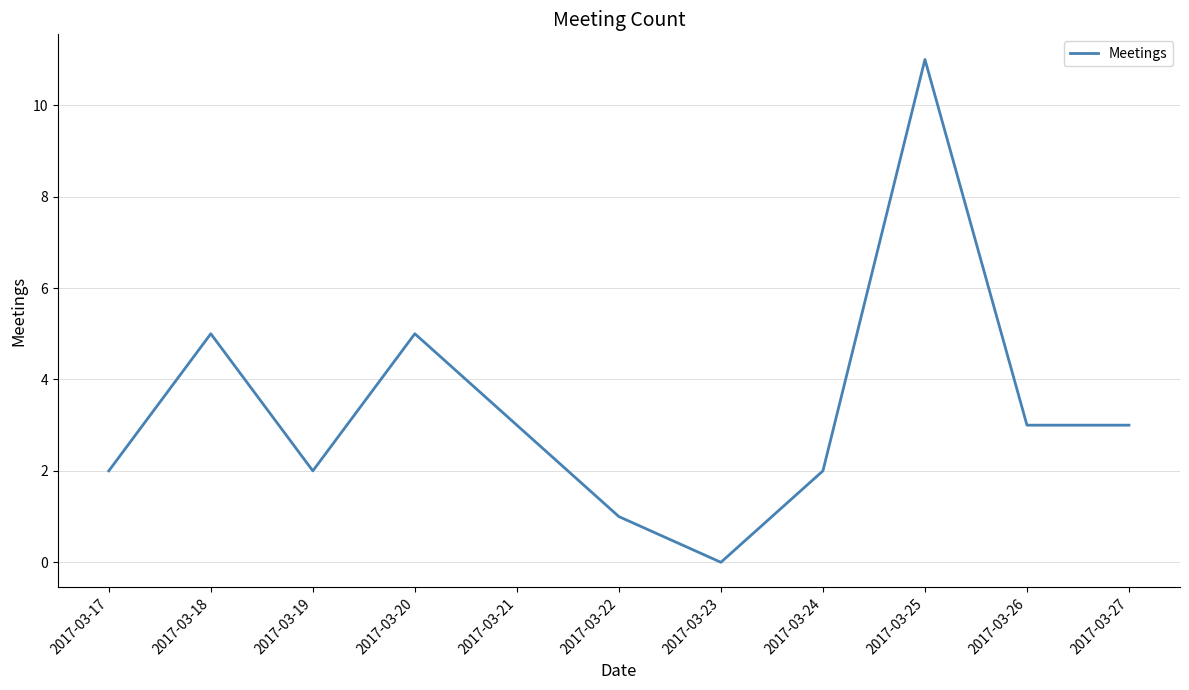

Between 2017-03-21 and 2017-03-24, which is larger?

2017-03-21